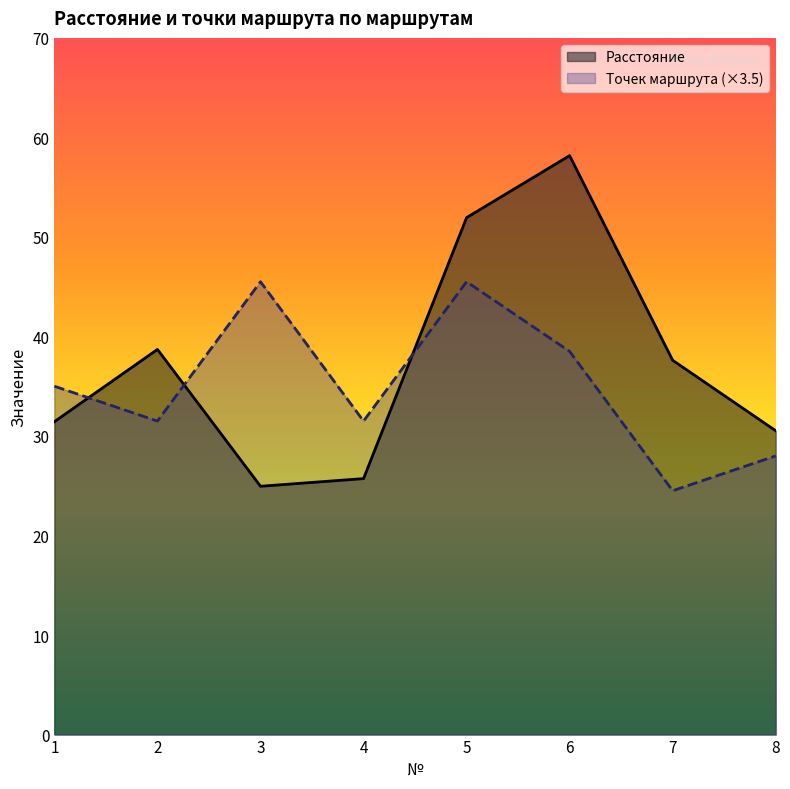

At which category is the sum across all series the highest?

5